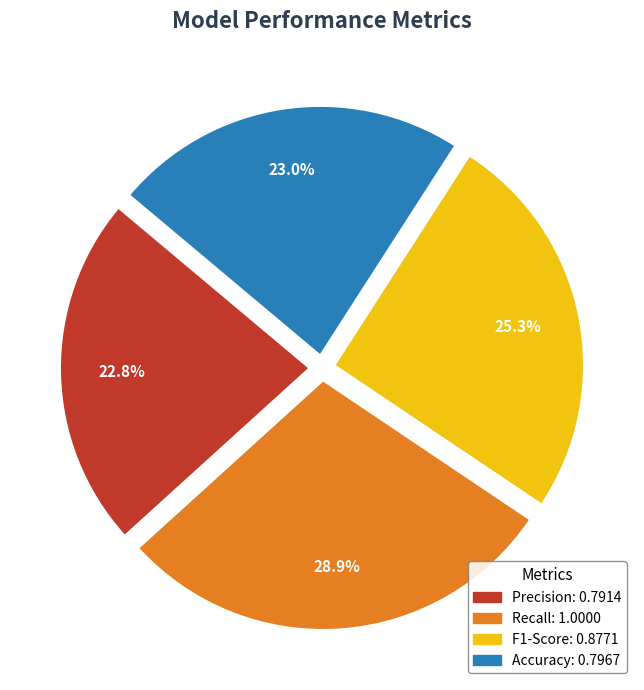

Which category has the biggest portion of the pie?

Recall